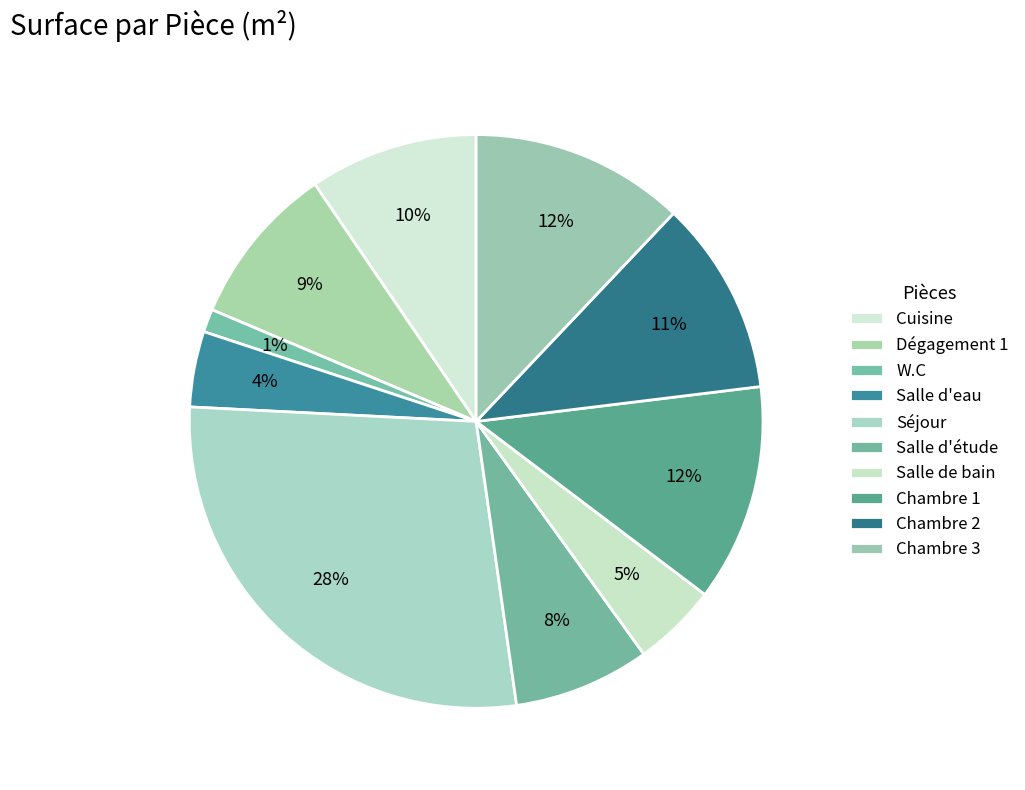

How many segments does this pie chart have?

10